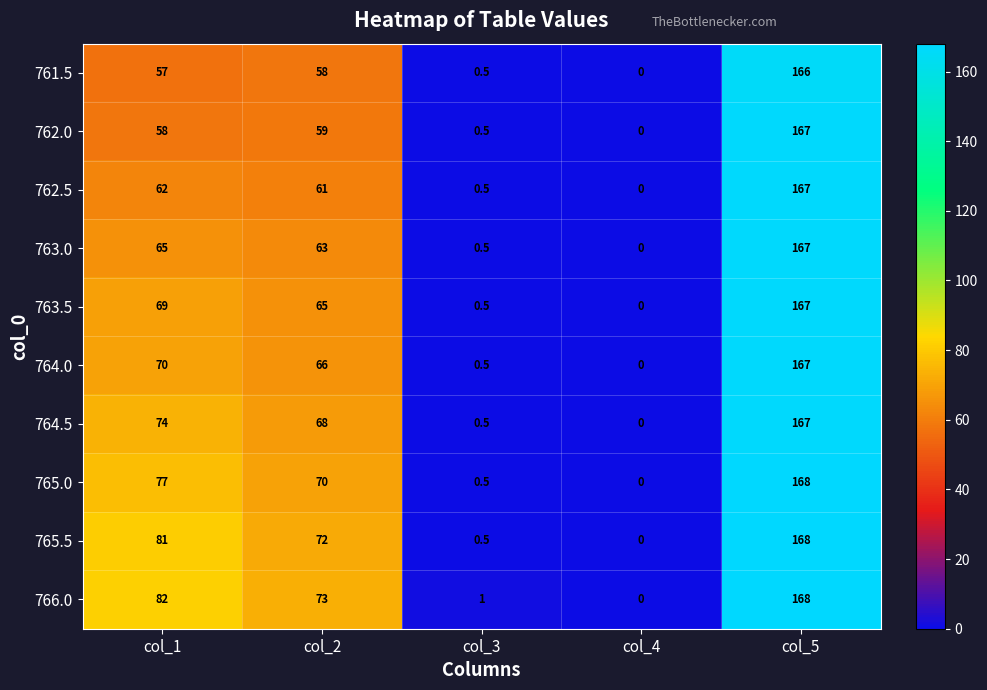

Rank the categories by 764.5 value from lowest to highest.

col_4, col_3, col_2, col_1, col_5